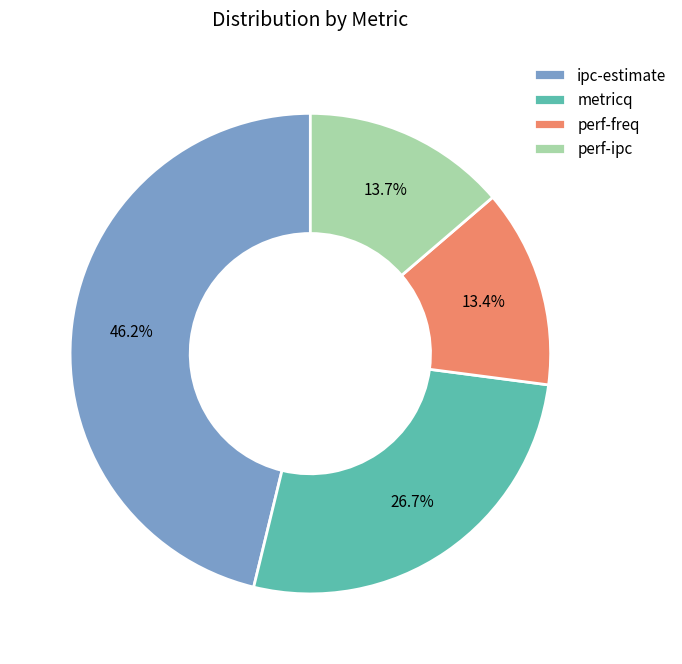

Which slice is the largest?

ipc-estimate